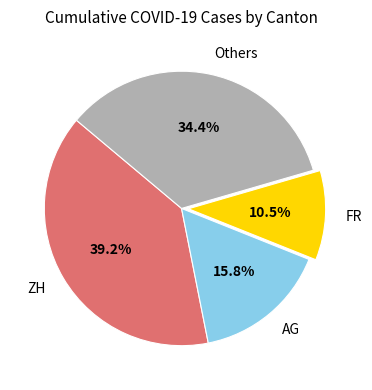

How many slices are in this pie chart?

4